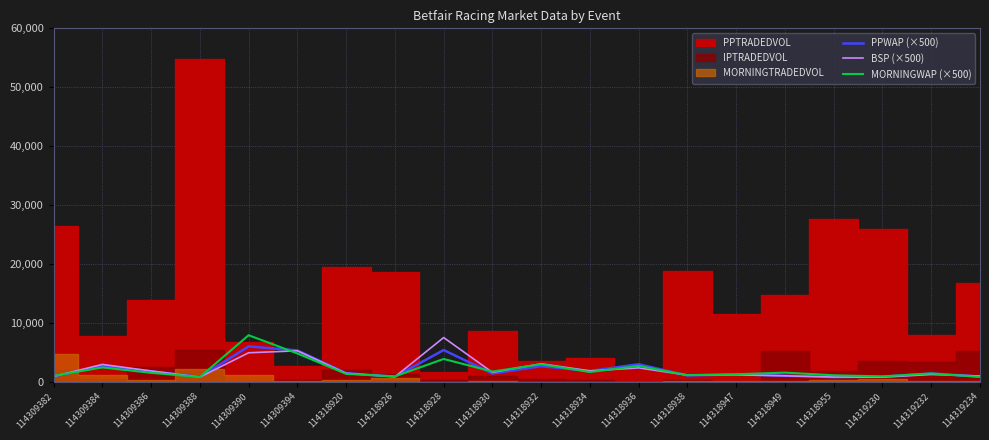

What is the highest value of the BSP (×500) series?

7500.0